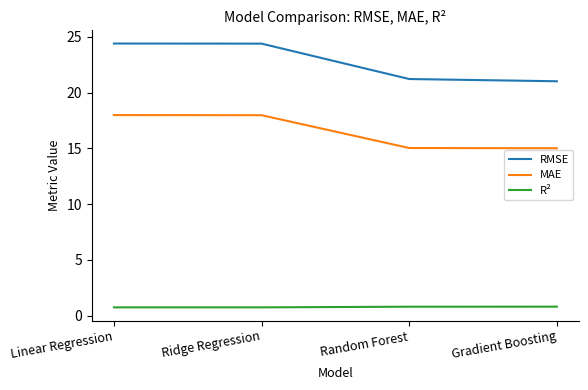

Reading left to right, transcribe all the data shown in this chart.

RMSE: Linear Regression=24.4	Ridge Regression=24.4	Random Forest=21.2	Gradient Boosting=21.0
MAE: Linear Regression=18.0	Ridge Regression=18.0	Random Forest=15.0	Gradient Boosting=15.0
R²: Linear Regression=0.8	Ridge Regression=0.8	Random Forest=0.8	Gradient Boosting=0.8